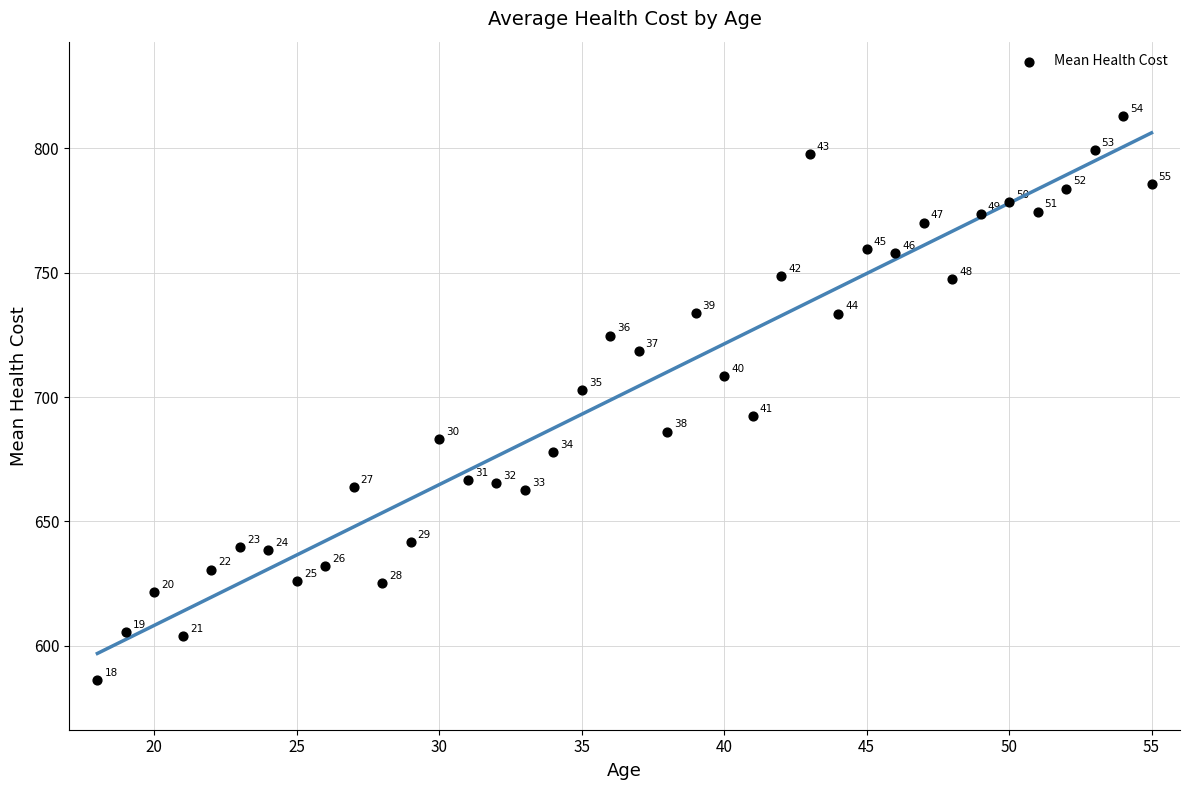

What Y value in the scatter plot is closest to 699?

702.7